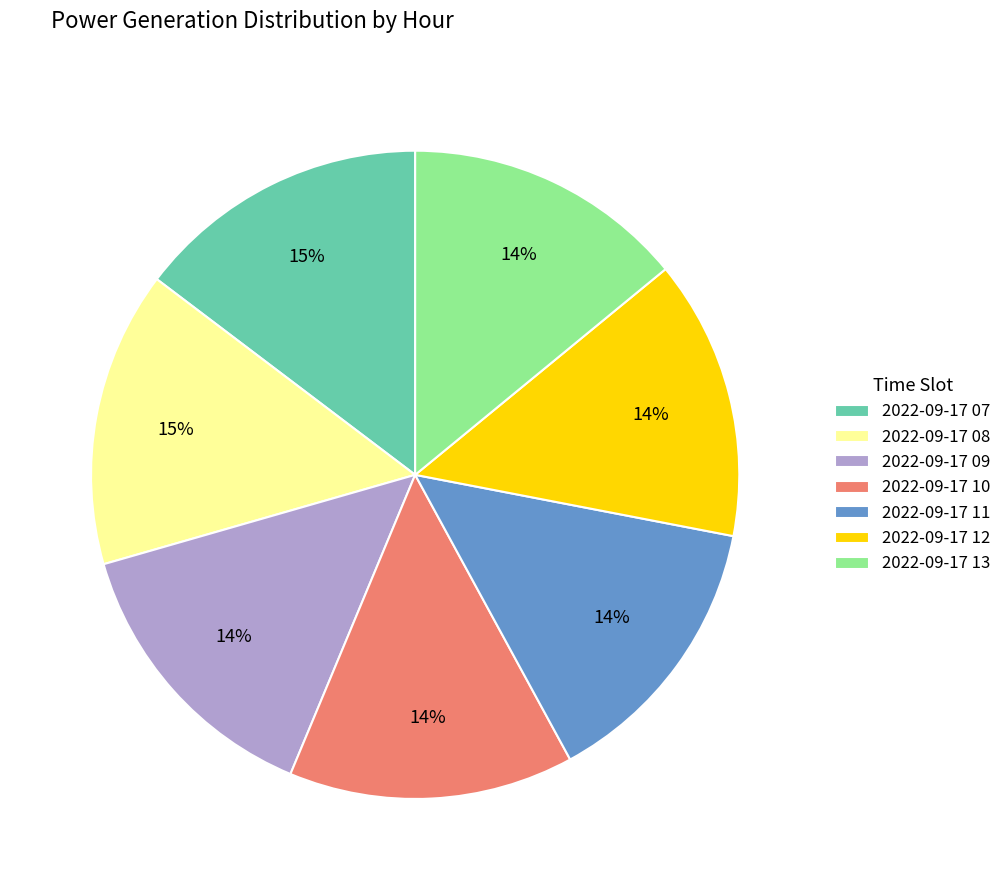

How many slices are in this pie chart?

7